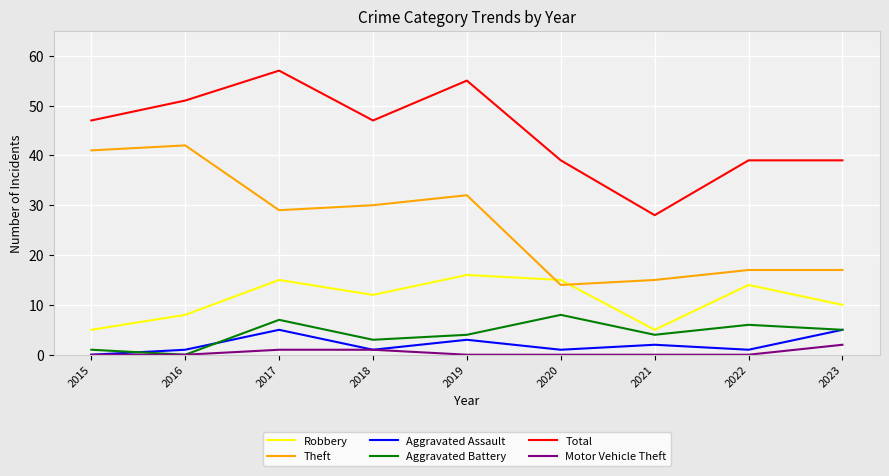

Which series has the largest total across all categories?

Total